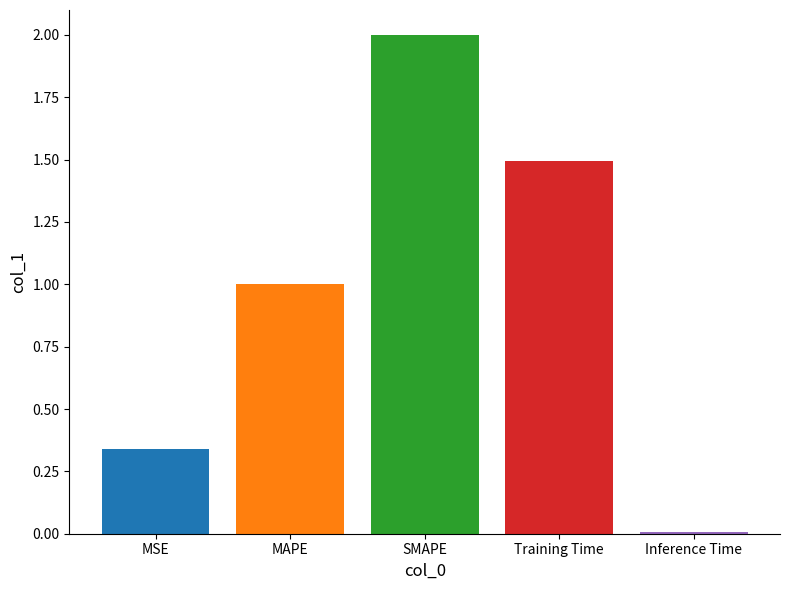

How many series are shown in this chart?

5